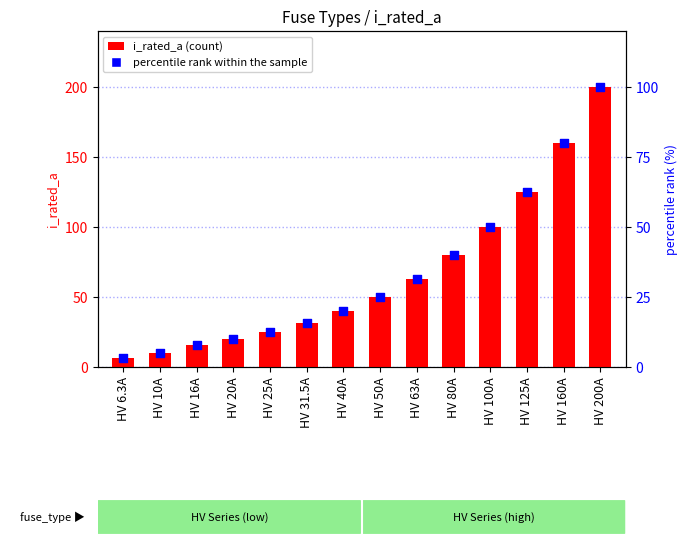

Which series has the widest spread of Y values?

percentile rank within the sample